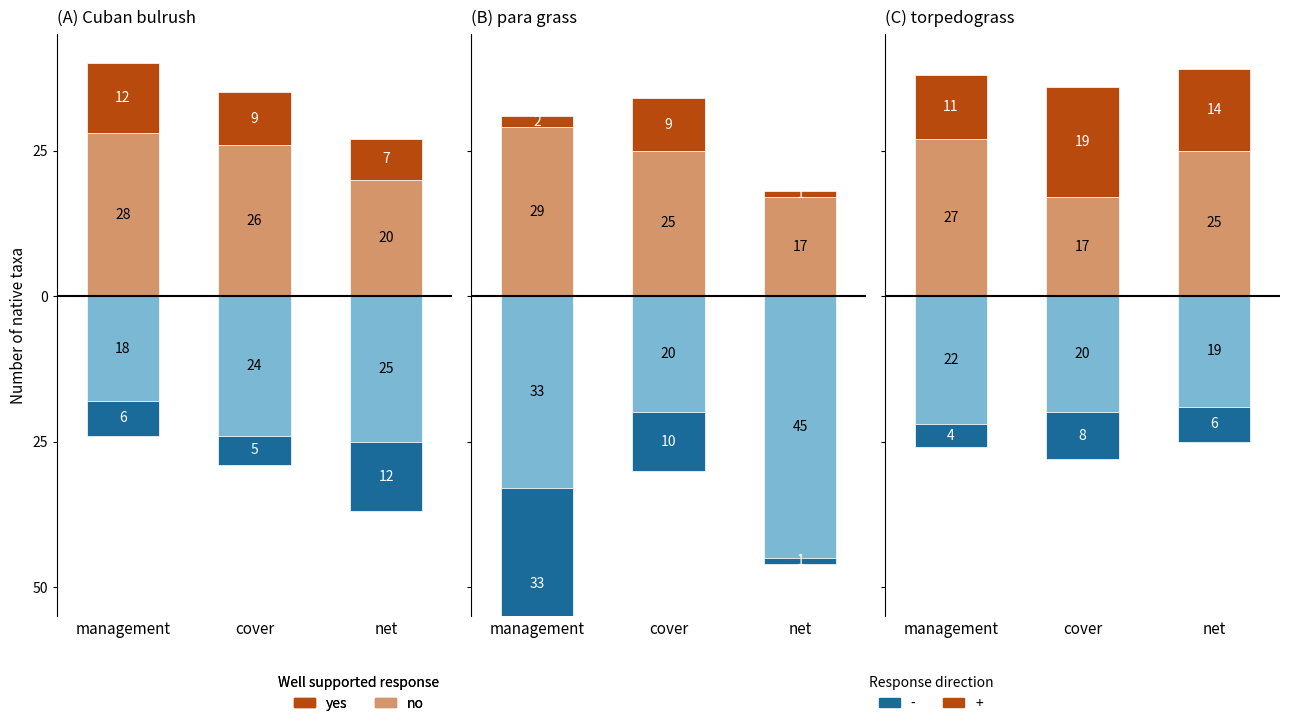

How many bars are there in each group?

4